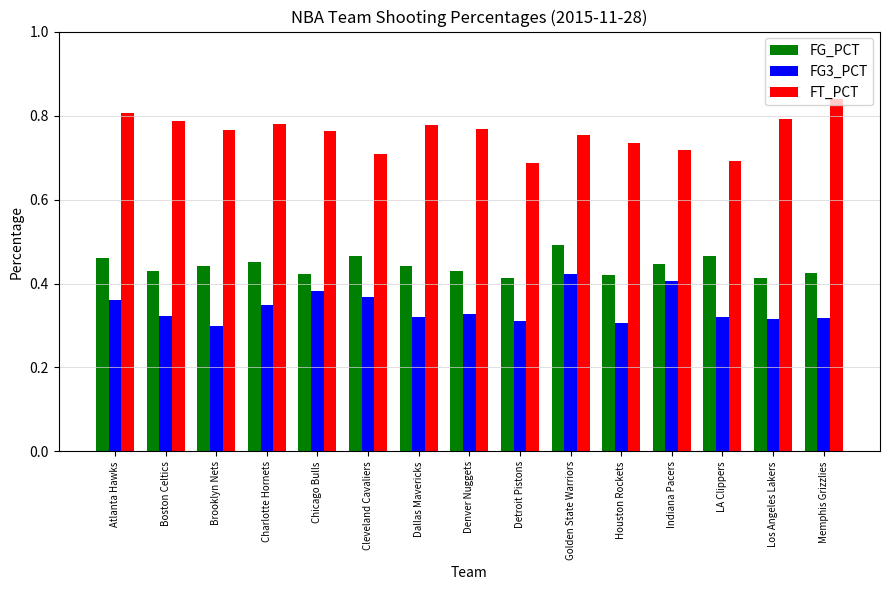

Which series changed the most between Charlotte Hornets and Detroit Pistons?

FT_PCT